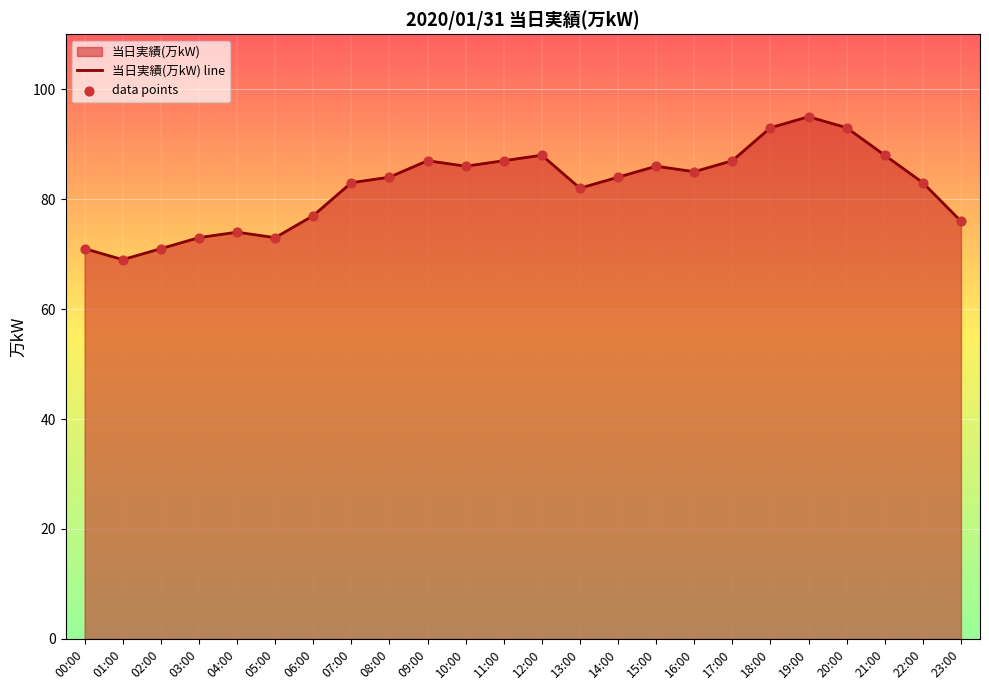

Which has a higher value, 00:00 or 10:00?

10:00